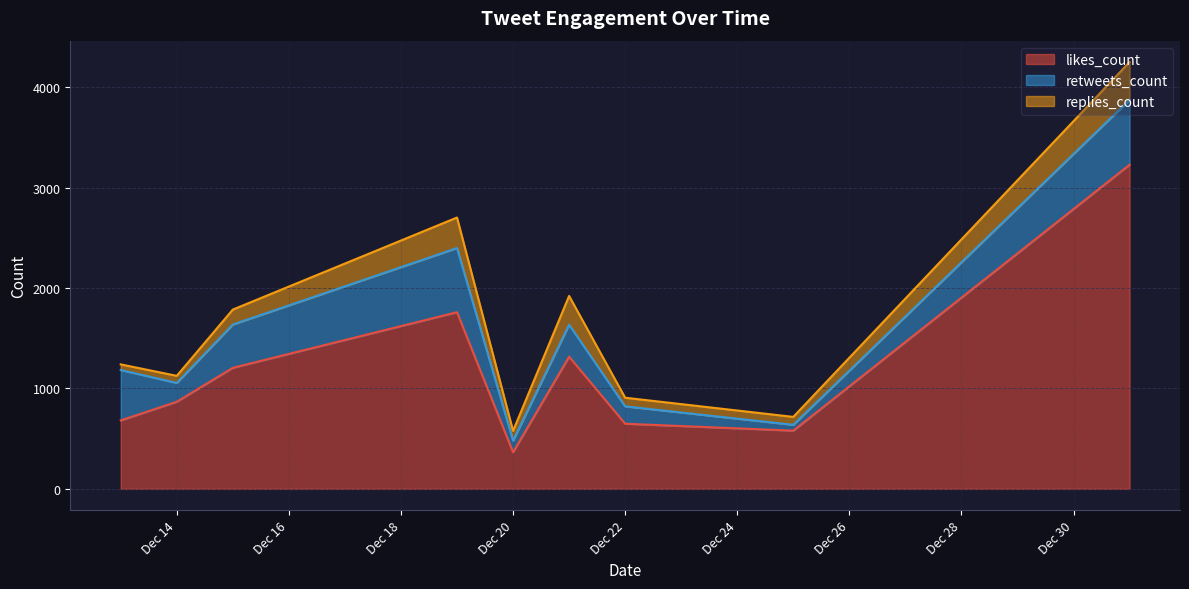

What is the value of the replies_count point at the 13th from the left?

205